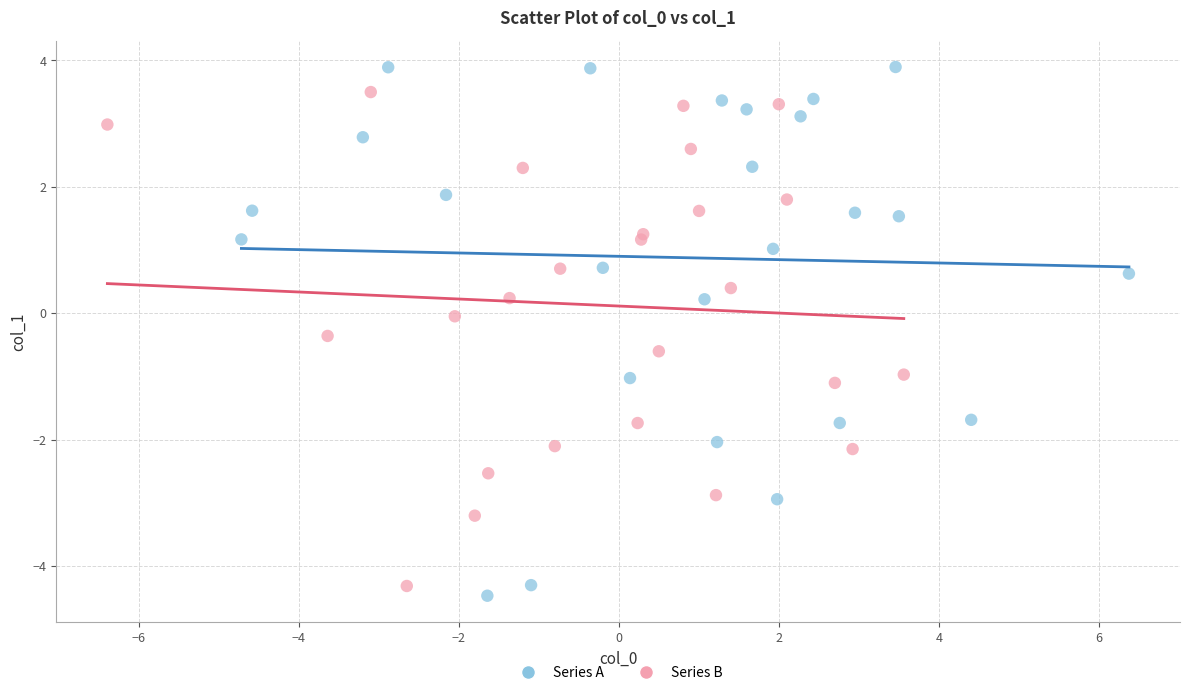

Which series reaches the minimum Y coordinate?

Series A